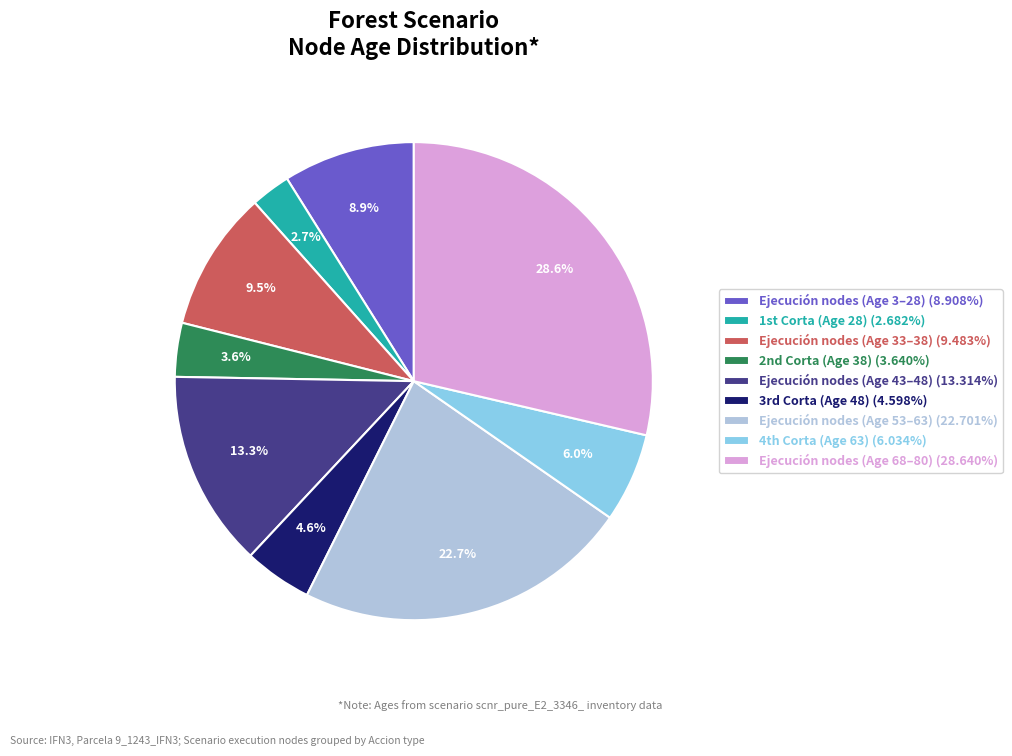

What is the total percentage of Ejecución nodes (Age 33–38) (9.483%) and Ejecución nodes (Age 53–63) (22.701%)?

32.2%